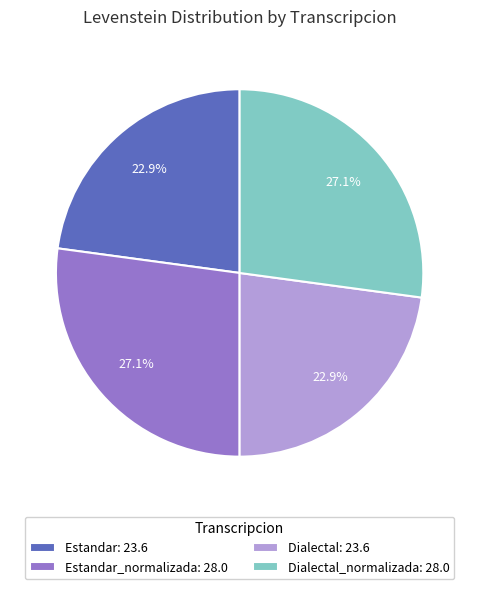

How many segments does this pie chart have?

4